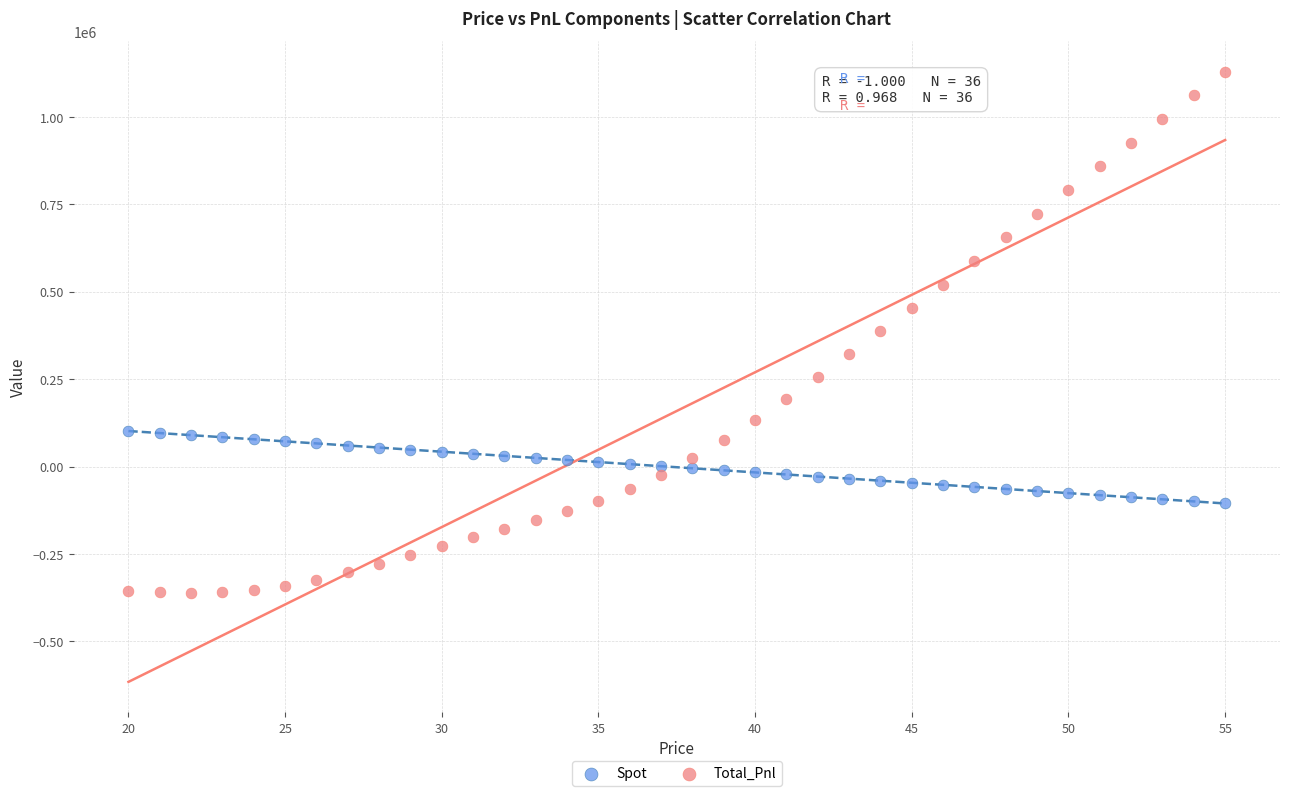

Which series has the largest Y range (max minus min)?

Total_Pnl